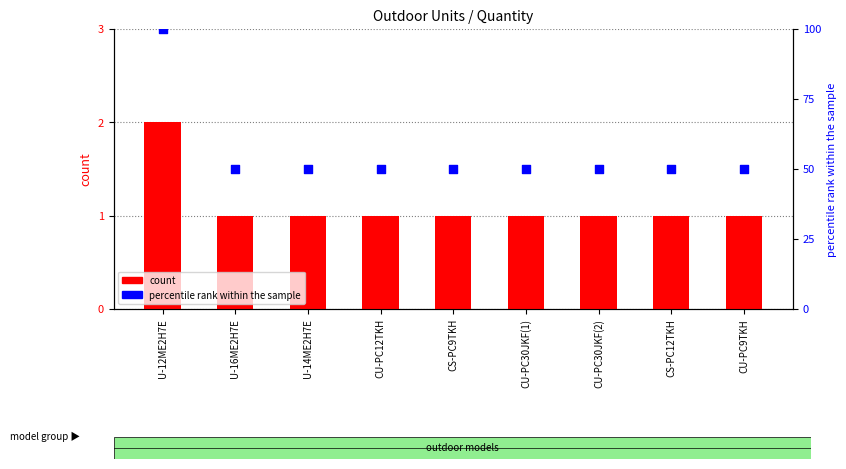

Which series reaches the minimum Y coordinate?

count